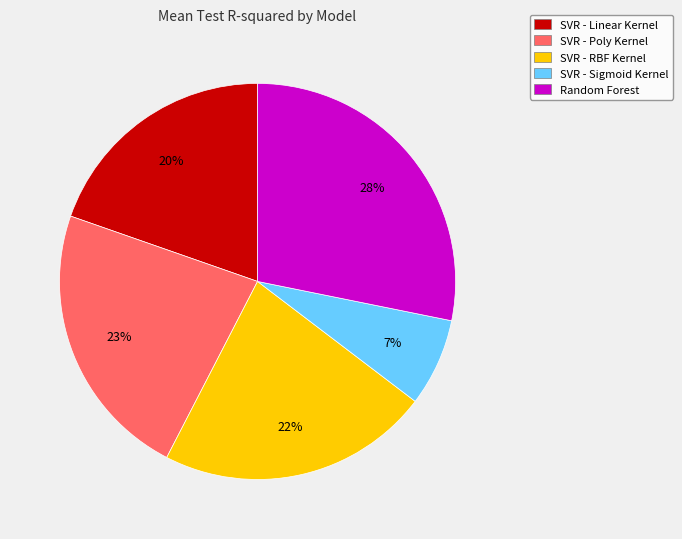

Rank the categories by value from lowest to highest.

SVR - Sigmoid Kernel, SVR - Linear Kernel, SVR - RBF Kernel, SVR - Poly Kernel, Random Forest